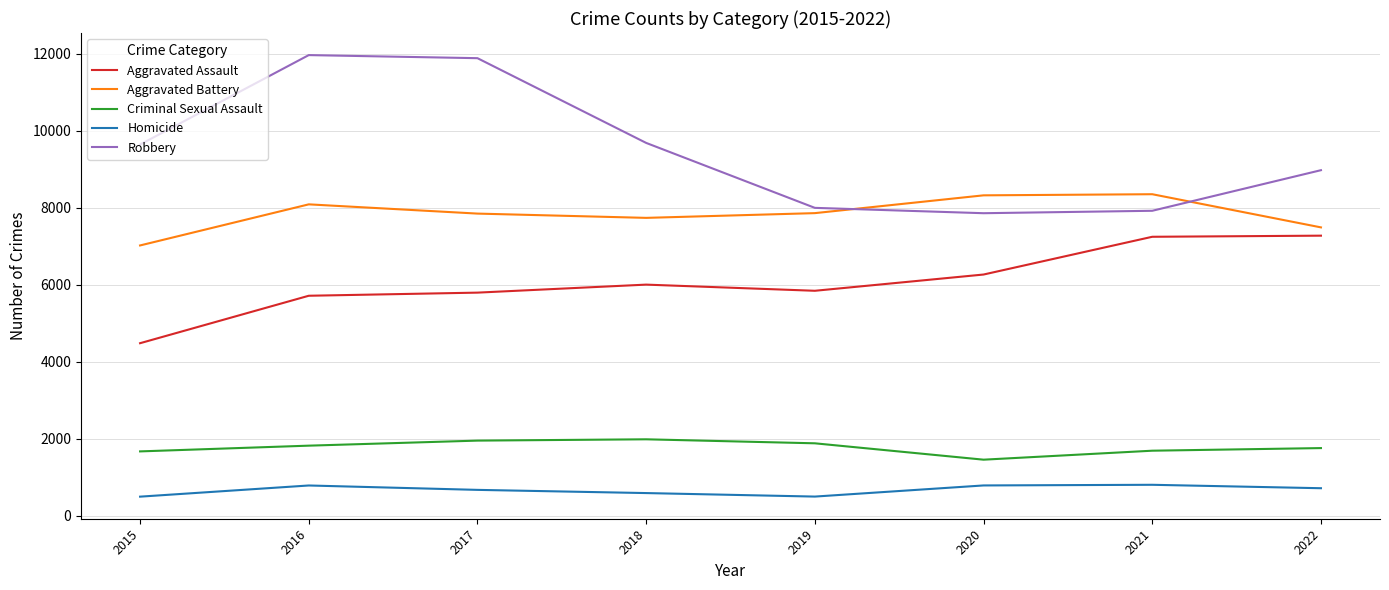

What is the difference between the maximum and minimum values in the Aggravated Assault series?

2792